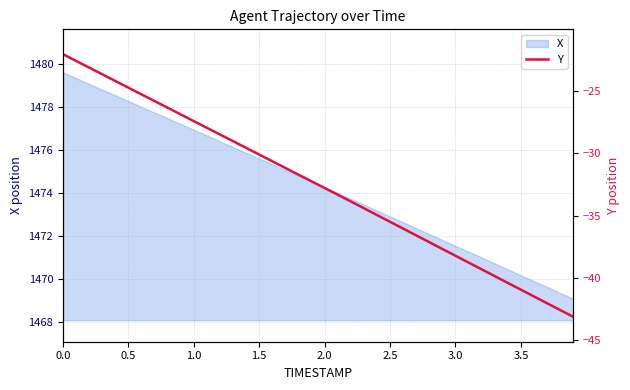

What is the smallest value displayed?

-43.1